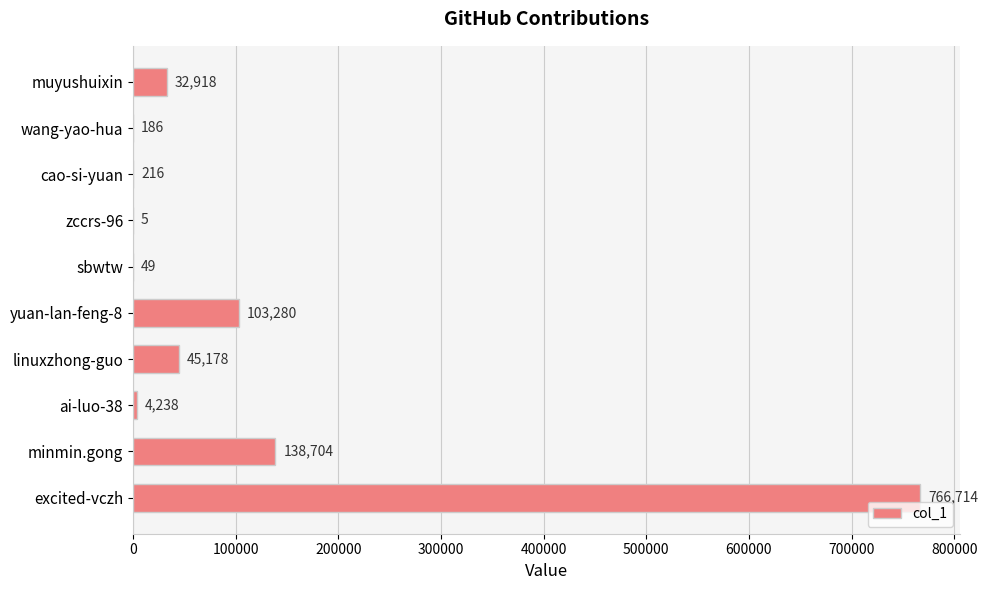

Reading bottom to top, extract all data points from this chart.

excited-vczh=766714	minmin.gong=138704	ai-luo-38=4238	linuxzhong-guo=45178	yuan-lan-feng-8=103280	sbwtw=49	zccrs-96=5	cao-si-yuan=216	wang-yao-hua=186	muyushuixin=32918